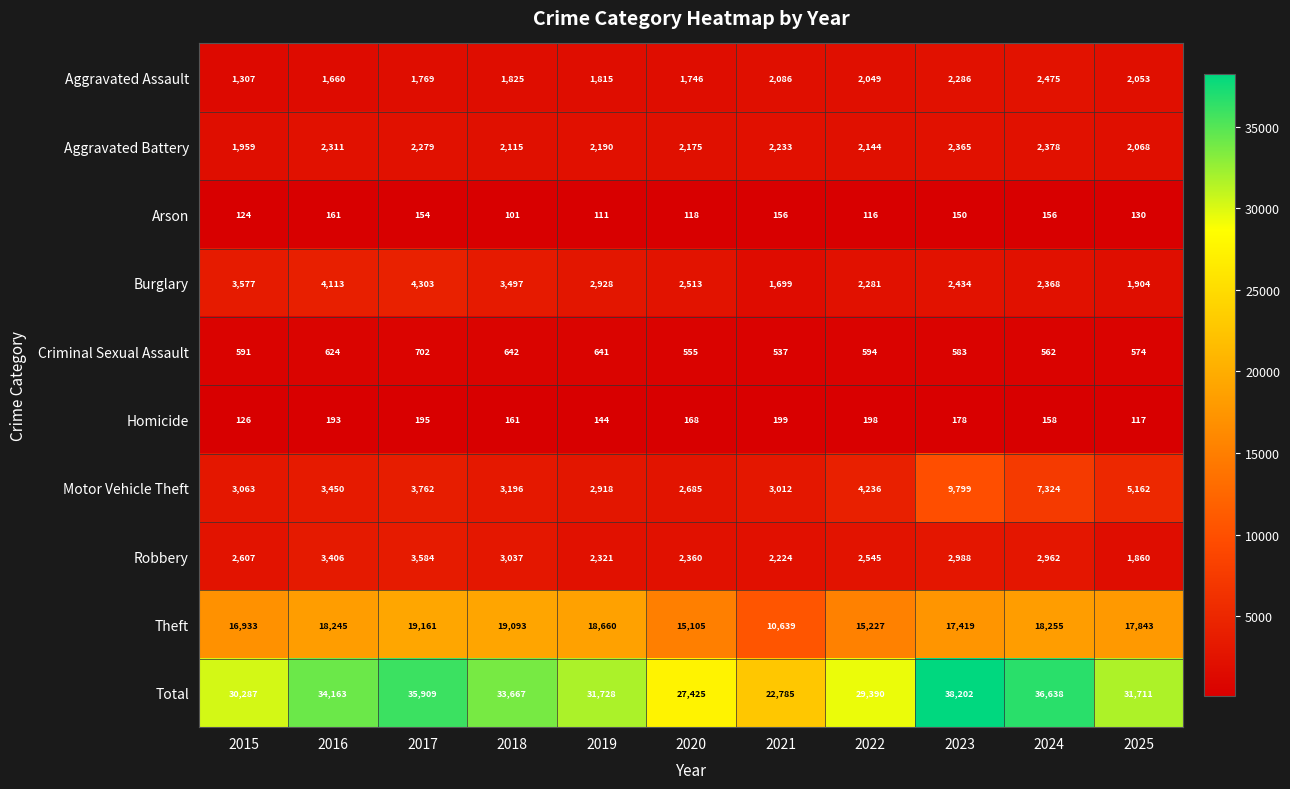

The Motor Vehicle Theft series shows 729 at 2018. True or false?

False